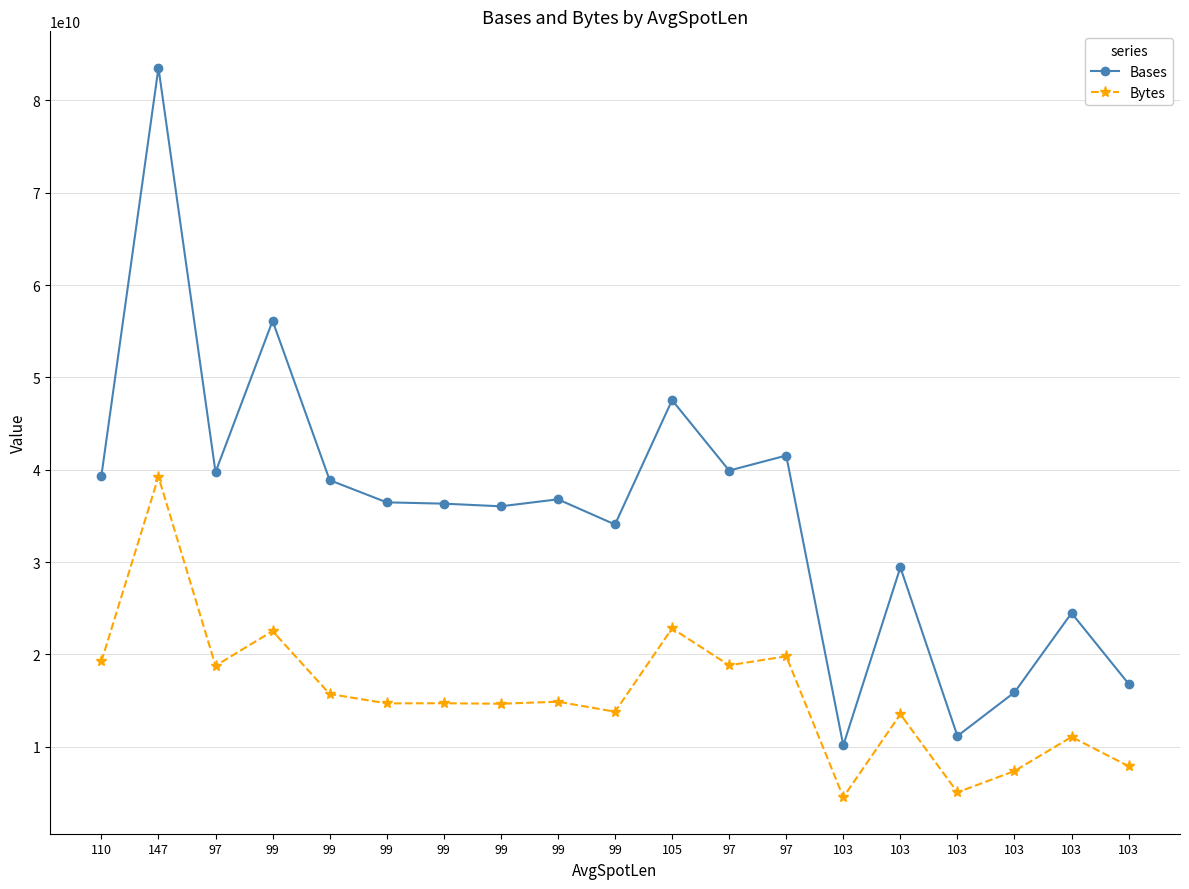

How many lines are shown in the chart?

2